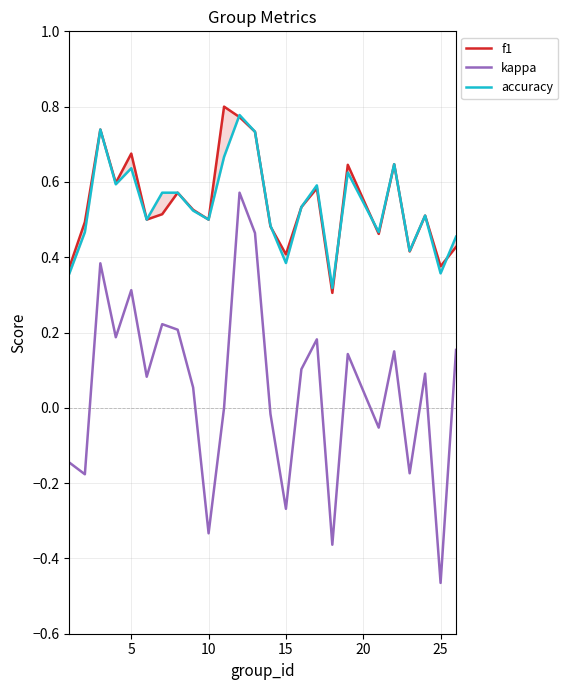

The kappa series shows 0.1 at 15. True or false?

False